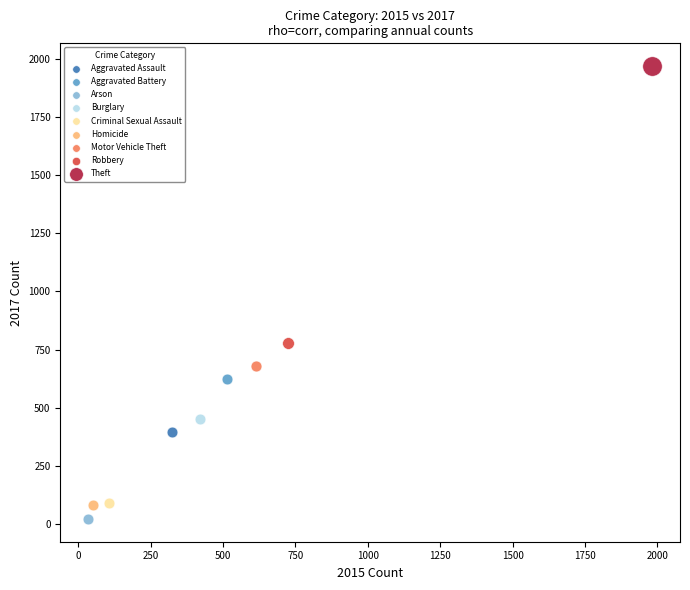

What are all the series names shown in the legend?

Aggravated Assault, Aggravated Battery, Arson, Burglary, Criminal Sexual Assault, Homicide, Motor Vehicle Theft, Robbery, Theft